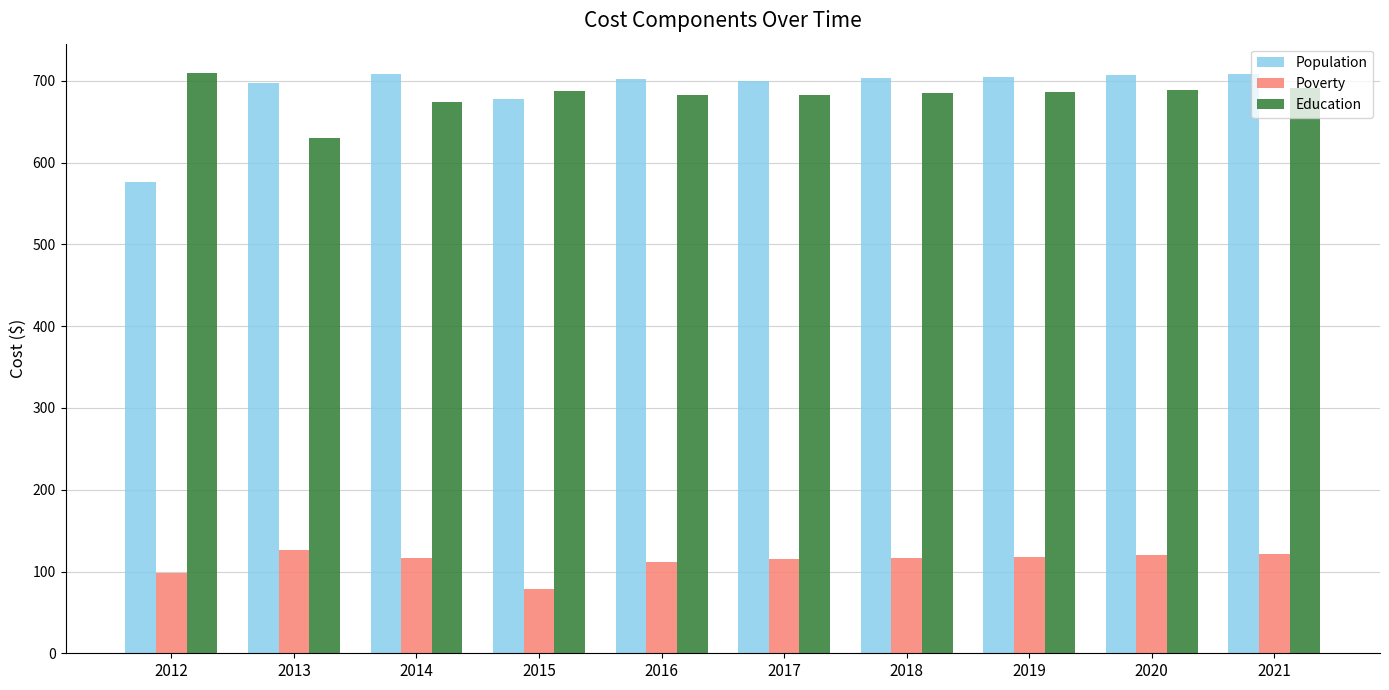

What is the value of the Population bar at the 6th from the left?

700